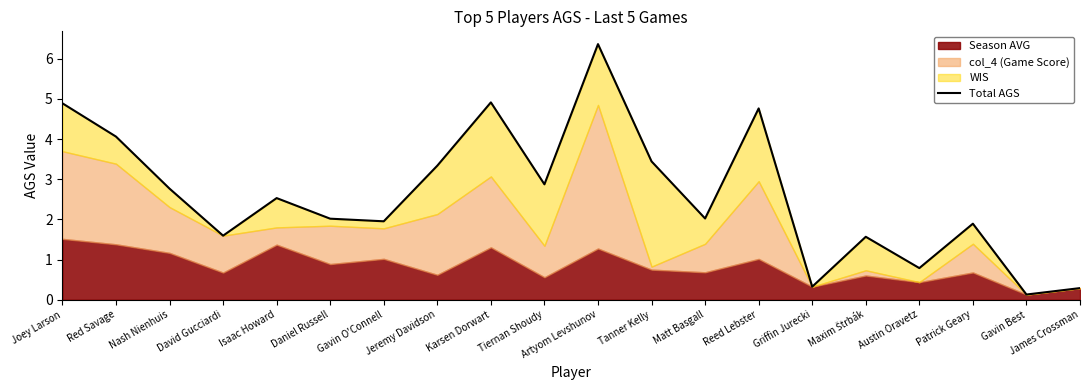

What is the sum of all values?

52.5